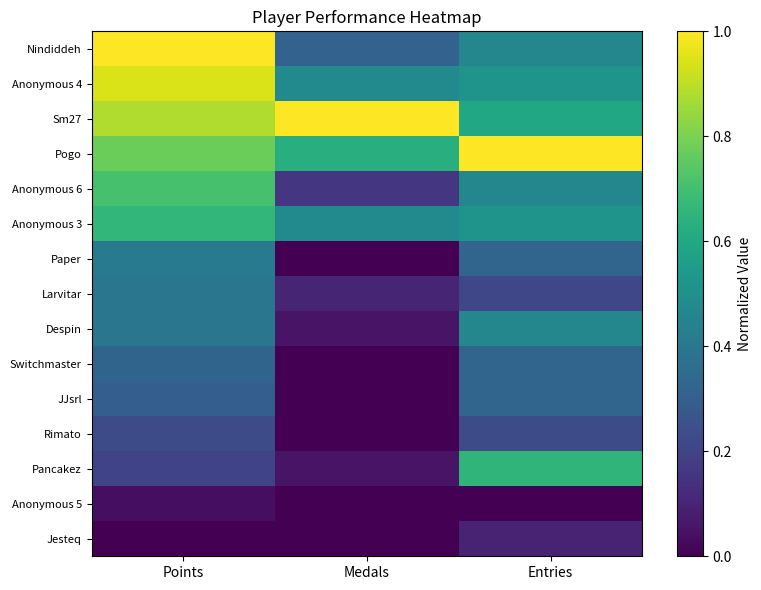

Count the number of data series in this chart.

15